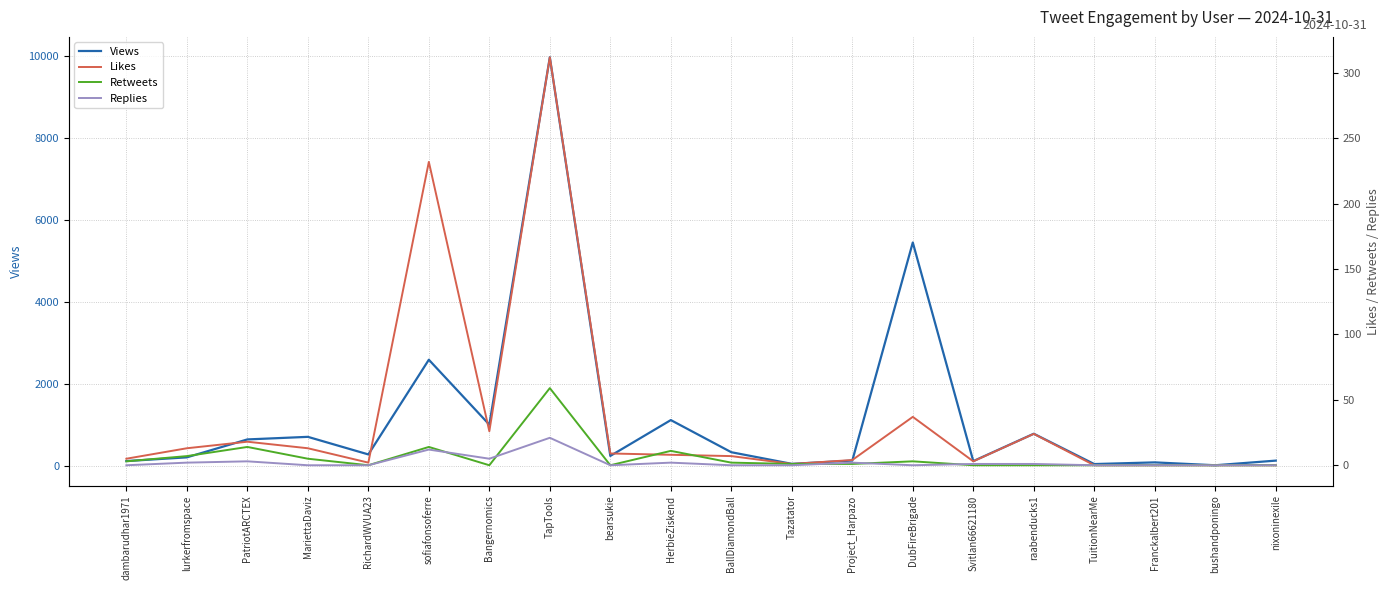

True or false: Replies has more than 2 points higher than both neighbors.

True